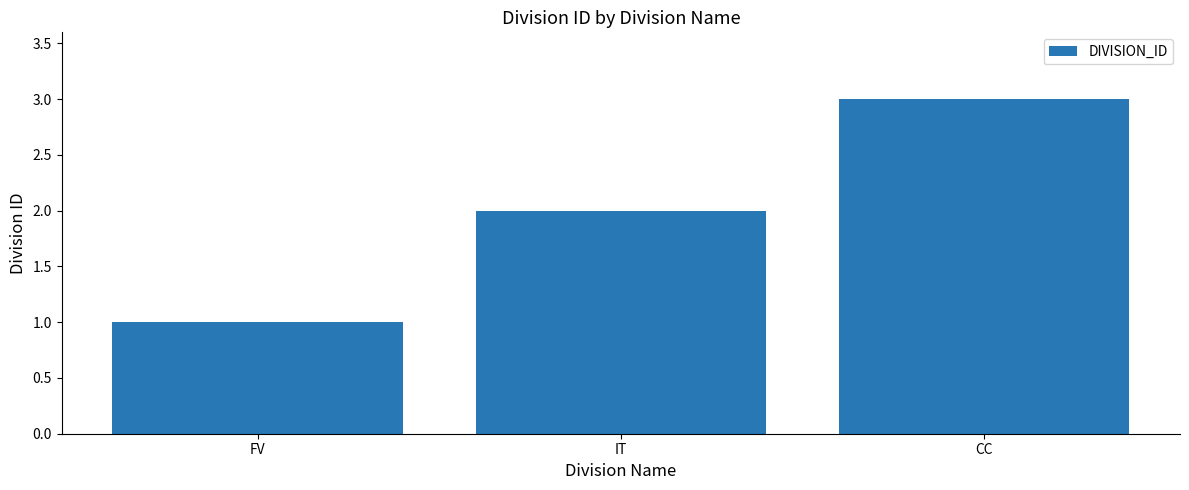

What is the label of the 2nd bar from the left?

IT